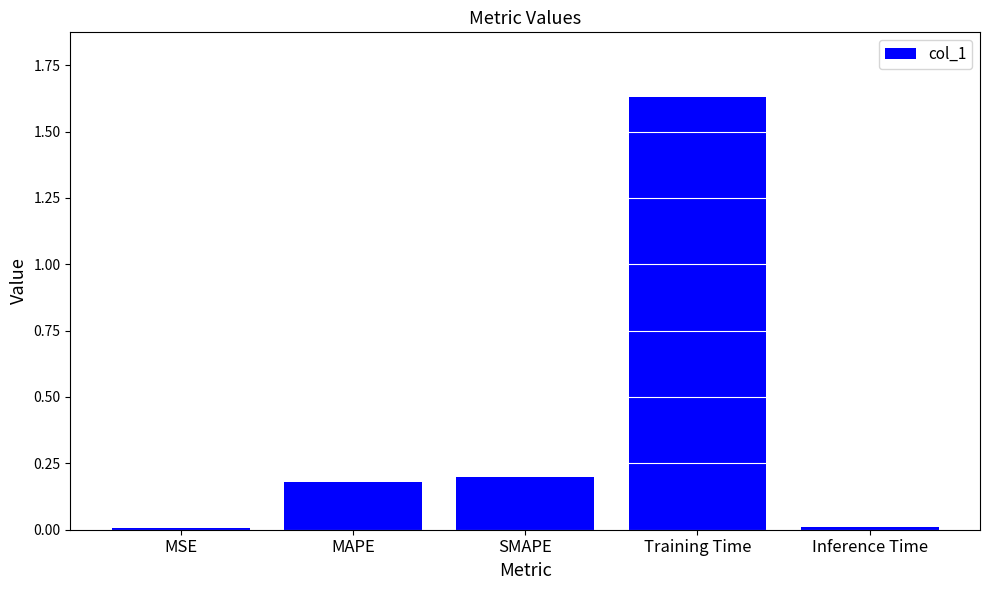

How many distinct data groups are displayed?

1